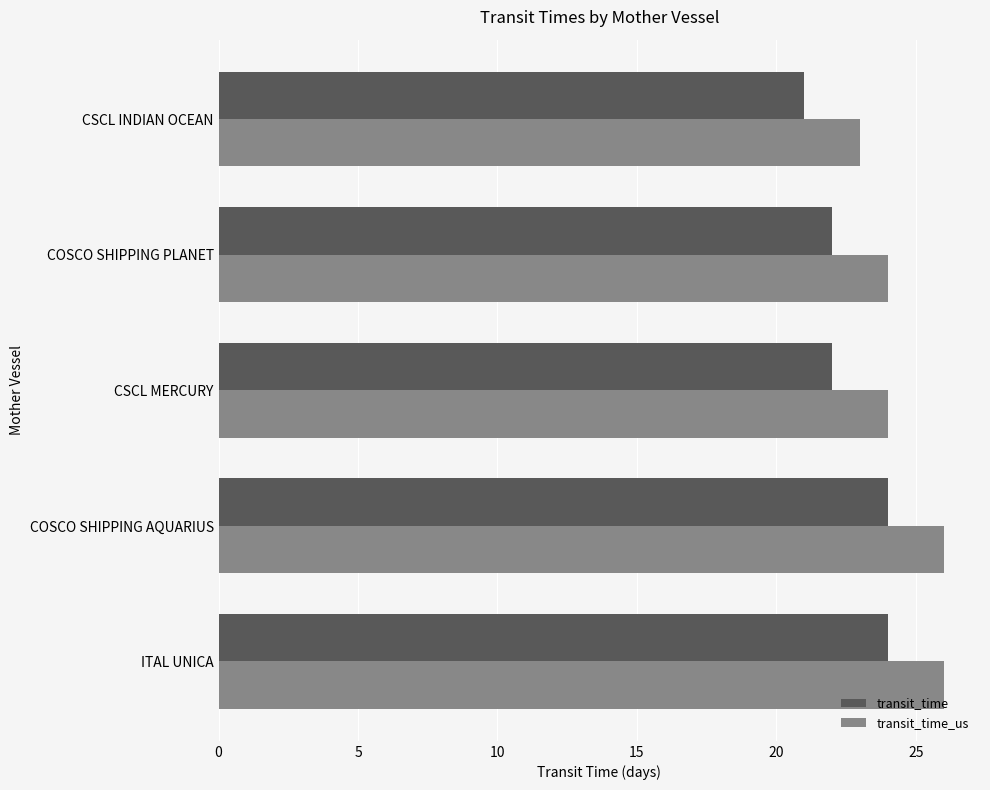

Is it true that transit_time_us equals 36 at CSCL MERCURY?

False